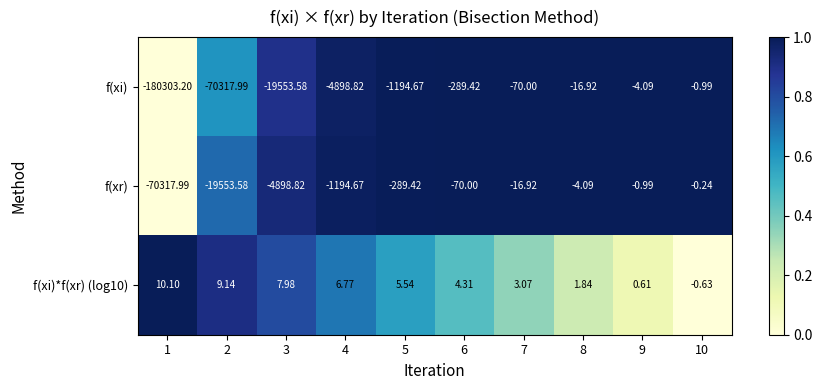

At 10, list the series in order from largest to smallest.

f(xr), f(xi)*f(xr) (log10), f(xi)